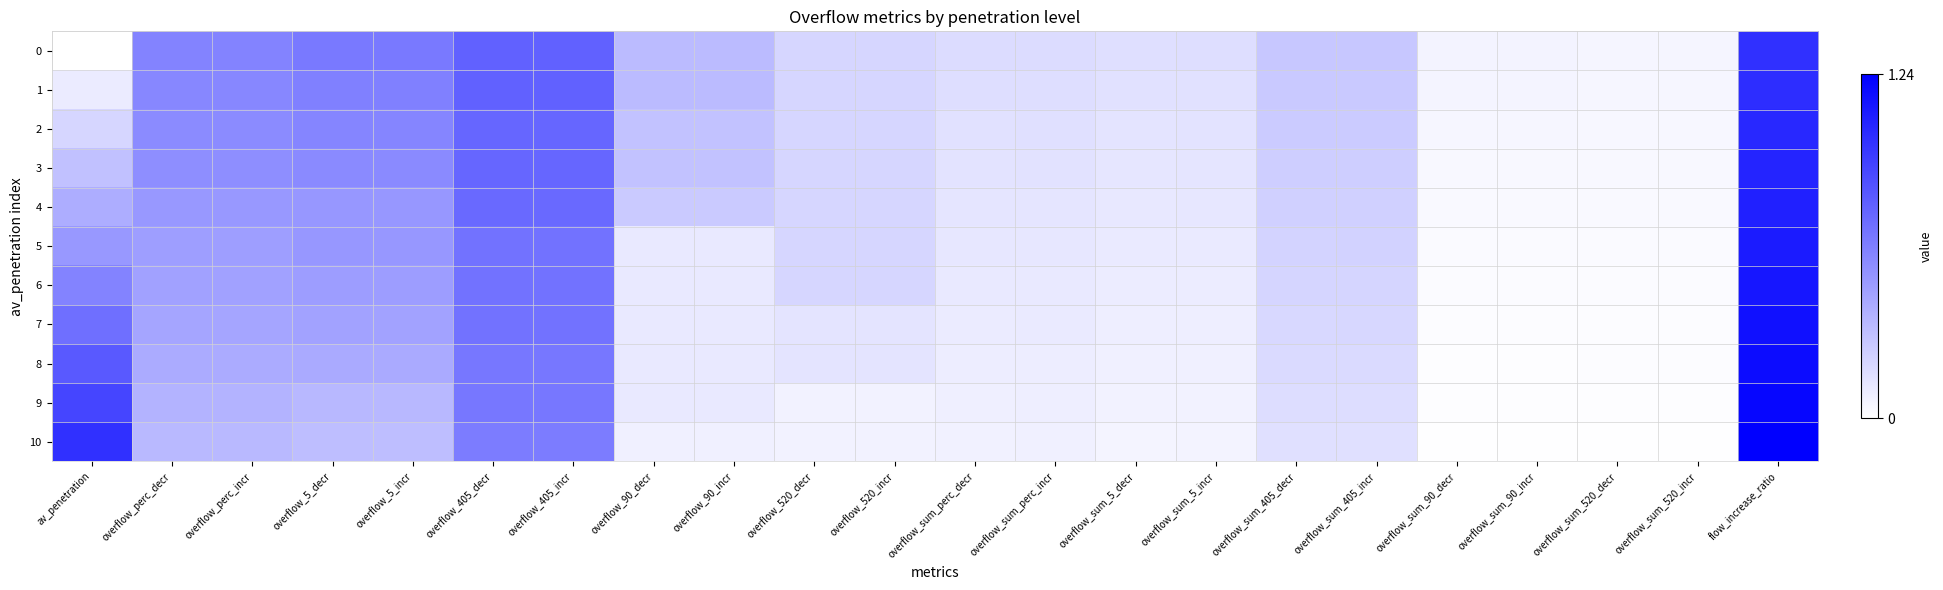

Reading right to left, transcribe all the data shown in this chart.

0: flow_increase_ratio=1.0	overflow_sum_520_incr=0.1	overflow_sum_520_decr=0.1	overflow_sum_90_incr=0.1	overflow_sum_90_decr=0.1	overflow_sum_405_incr=0.3	overflow_sum_405_decr=0.3	overflow_sum_5_incr=0.2	overflow_sum_5_decr=0.2	overflow_sum_perc_incr=0.2	overflow_sum_perc_decr=0.2	overflow_520_incr=0.2	overflow_520_decr=0.2	overflow_90_incr=0.3	overflow_90_decr=0.3	overflow_405_incr=0.8	overflow_405_decr=0.8	overflow_5_incr=0.6	overflow_5_decr=0.6	overflow_perc_incr=0.6	overflow_perc_decr=0.6	av_penetration=0.0
1: flow_increase_ratio=1.0	overflow_sum_520_incr=0.0	overflow_sum_520_decr=0.0	overflow_sum_90_incr=0.1	overflow_sum_90_decr=0.1	overflow_sum_405_incr=0.3	overflow_sum_405_decr=0.3	overflow_sum_5_incr=0.1	overflow_sum_5_decr=0.1	overflow_sum_perc_incr=0.2	overflow_sum_perc_decr=0.2	overflow_520_incr=0.2	overflow_520_decr=0.2	overflow_90_incr=0.3	overflow_90_decr=0.3	overflow_405_incr=0.8	overflow_405_decr=0.8	overflow_5_incr=0.6	overflow_5_decr=0.6	overflow_perc_incr=0.6	overflow_perc_decr=0.6	av_penetration=0.1
2: flow_increase_ratio=1.0	overflow_sum_520_incr=0.0	overflow_sum_520_decr=0.0	overflow_sum_90_incr=0.0	overflow_sum_90_decr=0.0	overflow_sum_405_incr=0.3	overflow_sum_405_decr=0.3	overflow_sum_5_incr=0.1	overflow_sum_5_decr=0.1	overflow_sum_perc_incr=0.2	overflow_sum_perc_decr=0.1	overflow_520_incr=0.2	overflow_520_decr=0.2	overflow_90_incr=0.3	overflow_90_decr=0.3	overflow_405_incr=0.7	overflow_405_decr=0.7	overflow_5_incr=0.6	overflow_5_decr=0.6	overflow_perc_incr=0.6	overflow_perc_decr=0.6	av_penetration=0.2
3: flow_increase_ratio=1.1	overflow_sum_520_incr=0.0	overflow_sum_520_decr=0.0	overflow_sum_90_incr=0.0	overflow_sum_90_decr=0.0	overflow_sum_405_incr=0.2	overflow_sum_405_decr=0.2	overflow_sum_5_incr=0.1	overflow_sum_5_decr=0.1	overflow_sum_perc_incr=0.1	overflow_sum_perc_decr=0.1	overflow_520_incr=0.2	overflow_520_decr=0.2	overflow_90_incr=0.3	overflow_90_decr=0.3	overflow_405_incr=0.7	overflow_405_decr=0.7	overflow_5_incr=0.6	overflow_5_decr=0.6	overflow_perc_incr=0.5	overflow_perc_decr=0.5	av_penetration=0.3
4: flow_increase_ratio=1.1	overflow_sum_520_incr=0.0	overflow_sum_520_decr=0.0	overflow_sum_90_incr=0.0	overflow_sum_90_decr=0.0	overflow_sum_405_incr=0.2	overflow_sum_405_decr=0.2	overflow_sum_5_incr=0.1	overflow_sum_5_decr=0.1	overflow_sum_perc_incr=0.1	overflow_sum_perc_decr=0.1	overflow_520_incr=0.2	overflow_520_decr=0.2	overflow_90_incr=0.3	overflow_90_decr=0.3	overflow_405_incr=0.7	overflow_405_decr=0.7	overflow_5_incr=0.5	overflow_5_decr=0.5	overflow_perc_incr=0.5	overflow_perc_decr=0.5	av_penetration=0.4
5: flow_increase_ratio=1.1	overflow_sum_520_incr=0.0	overflow_sum_520_decr=0.0	overflow_sum_90_incr=0.0	overflow_sum_90_decr=0.0	overflow_sum_405_incr=0.2	overflow_sum_405_decr=0.2	overflow_sum_5_incr=0.1	overflow_sum_5_decr=0.1	overflow_sum_perc_incr=0.1	overflow_sum_perc_decr=0.1	overflow_520_incr=0.2	overflow_520_decr=0.2	overflow_90_incr=0.1	overflow_90_decr=0.1	overflow_405_incr=0.7	overflow_405_decr=0.7	overflow_5_incr=0.5	overflow_5_decr=0.5	overflow_perc_incr=0.5	overflow_perc_decr=0.5	av_penetration=0.5
6: flow_increase_ratio=1.1	overflow_sum_520_incr=0.0	overflow_sum_520_decr=0.0	overflow_sum_90_incr=0.0	overflow_sum_90_decr=0.0	overflow_sum_405_incr=0.2	overflow_sum_405_decr=0.2	overflow_sum_5_incr=0.1	overflow_sum_5_decr=0.1	overflow_sum_perc_incr=0.1	overflow_sum_perc_decr=0.1	overflow_520_incr=0.2	overflow_520_decr=0.2	overflow_90_incr=0.1	overflow_90_decr=0.1	overflow_405_incr=0.7	overflow_405_decr=0.7	overflow_5_incr=0.5	overflow_5_decr=0.5	overflow_perc_incr=0.5	overflow_perc_decr=0.5	av_penetration=0.6
7: flow_increase_ratio=1.2	overflow_sum_520_incr=0.0	overflow_sum_520_decr=0.0	overflow_sum_90_incr=0.0	overflow_sum_90_decr=0.0	overflow_sum_405_incr=0.2	overflow_sum_405_decr=0.2	overflow_sum_5_incr=0.1	overflow_sum_5_decr=0.1	overflow_sum_perc_incr=0.1	overflow_sum_perc_decr=0.1	overflow_520_incr=0.1	overflow_520_decr=0.1	overflow_90_incr=0.1	overflow_90_decr=0.1	overflow_405_incr=0.7	overflow_405_decr=0.7	overflow_5_incr=0.5	overflow_5_decr=0.5	overflow_perc_incr=0.4	overflow_perc_decr=0.4	av_penetration=0.7
8: flow_increase_ratio=1.2	overflow_sum_520_incr=0.0	overflow_sum_520_decr=0.0	overflow_sum_90_incr=0.0	overflow_sum_90_decr=0.0	overflow_sum_405_incr=0.2	overflow_sum_405_decr=0.2	overflow_sum_5_incr=0.1	overflow_sum_5_decr=0.1	overflow_sum_perc_incr=0.1	overflow_sum_perc_decr=0.1	overflow_520_incr=0.1	overflow_520_decr=0.1	overflow_90_incr=0.1	overflow_90_decr=0.1	overflow_405_incr=0.7	overflow_405_decr=0.7	overflow_5_incr=0.4	overflow_5_decr=0.4	overflow_perc_incr=0.4	overflow_perc_decr=0.4	av_penetration=0.8
9: flow_increase_ratio=1.2	overflow_sum_520_incr=0.0	overflow_sum_520_decr=0.0	overflow_sum_90_incr=0.0	overflow_sum_90_decr=0.0	overflow_sum_405_incr=0.2	overflow_sum_405_decr=0.2	overflow_sum_5_incr=0.1	overflow_sum_5_decr=0.1	overflow_sum_perc_incr=0.1	overflow_sum_perc_decr=0.1	overflow_520_incr=0.1	overflow_520_decr=0.1	overflow_90_incr=0.1	overflow_90_decr=0.1	overflow_405_incr=0.7	overflow_405_decr=0.7	overflow_5_incr=0.3	overflow_5_decr=0.3	overflow_perc_incr=0.4	overflow_perc_decr=0.4	av_penetration=0.9
10: flow_increase_ratio=1.2	overflow_sum_520_incr=0.0	overflow_sum_520_decr=0.0	overflow_sum_90_incr=0.0	overflow_sum_90_decr=0.0	overflow_sum_405_incr=0.2	overflow_sum_405_decr=0.2	overflow_sum_5_incr=0.1	overflow_sum_5_decr=0.1	overflow_sum_perc_incr=0.1	overflow_sum_perc_decr=0.1	overflow_520_incr=0.1	overflow_520_decr=0.1	overflow_90_incr=0.1	overflow_90_decr=0.1	overflow_405_incr=0.6	overflow_405_decr=0.6	overflow_5_incr=0.3	overflow_5_decr=0.3	overflow_perc_incr=0.3	overflow_perc_decr=0.3	av_penetration=1.0